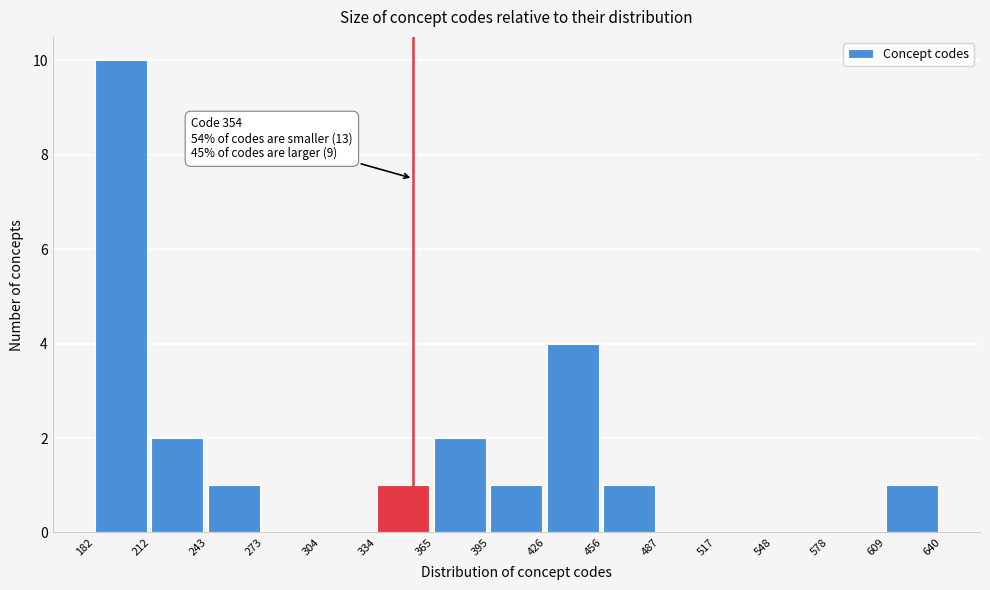

Over which range of the x-axis is the bar tallest?

182 to 212